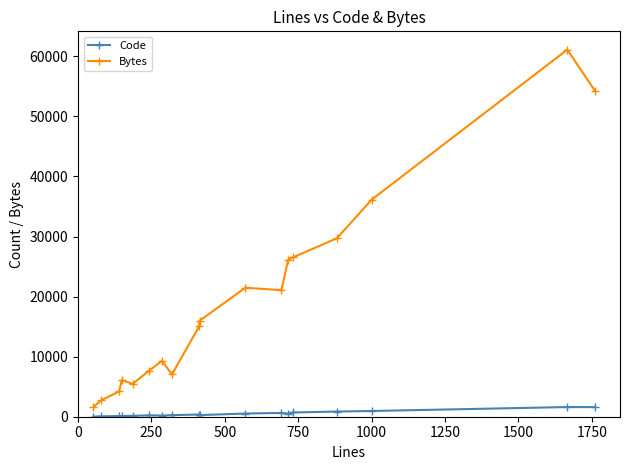

What is the highest value of the Code series?

1610